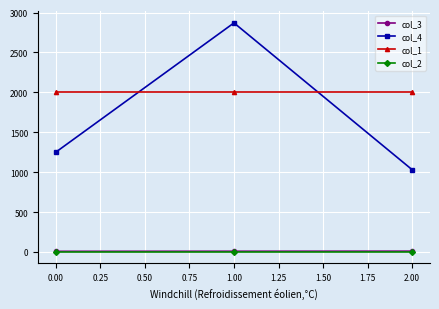

Which series has the widest spread of values?

col_4